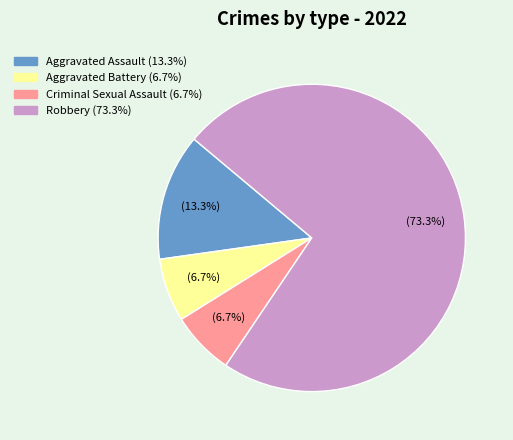

Is the sum of Aggravated Battery and Robbery greater than half?

Yes